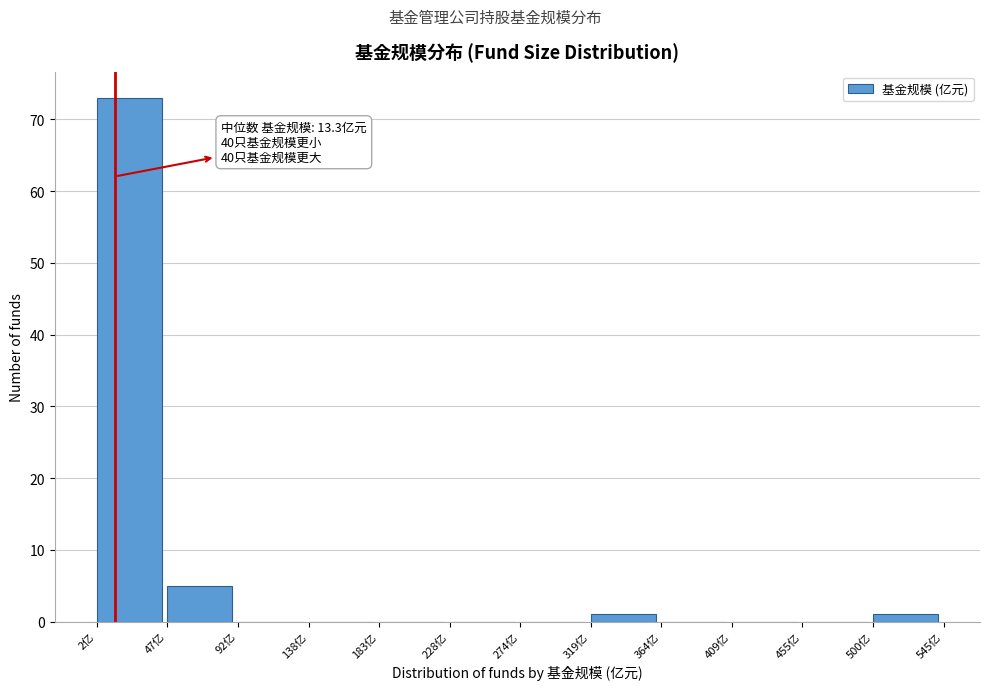

Over which range of the x-axis is the bar tallest?

0 to 45